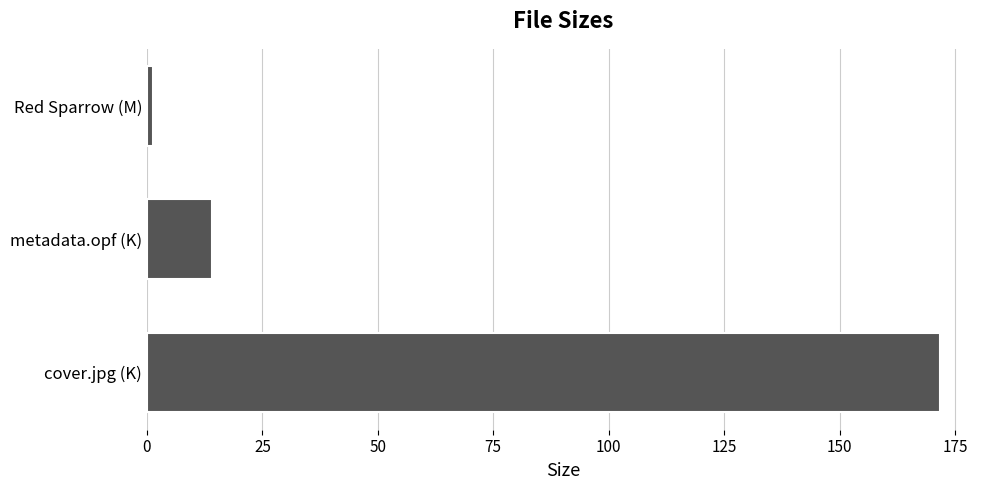

Rank the categories by value from highest to lowest.

cover.jpg (K), metadata.opf (K), Red Sparrow (M)